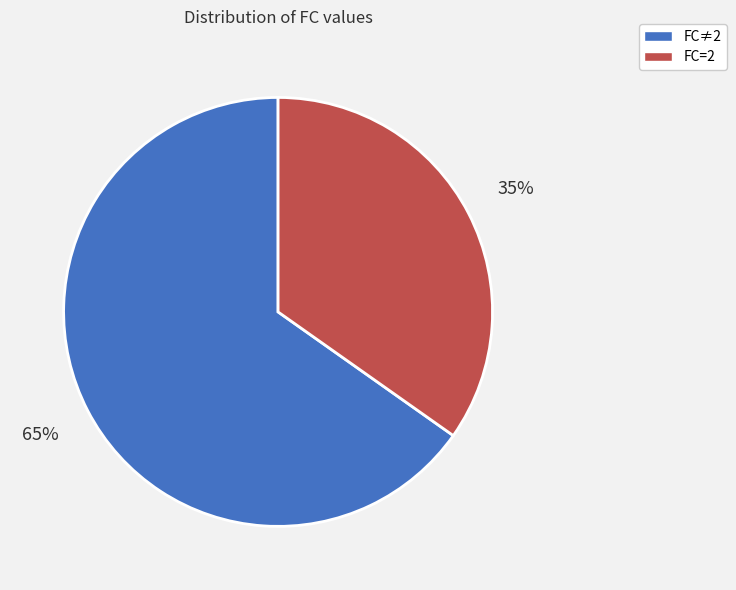

Which category has the smallest portion of the pie?

FC=2